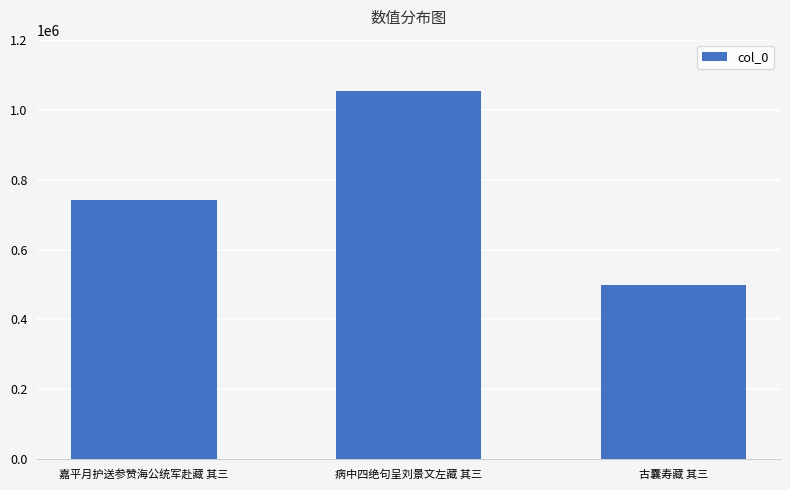

List the labels in order of value, largest first.

病中四绝句呈刘景文左藏 其三, 嘉平月护送参赞海公统军赴藏 其三, 古囊寿藏 其三